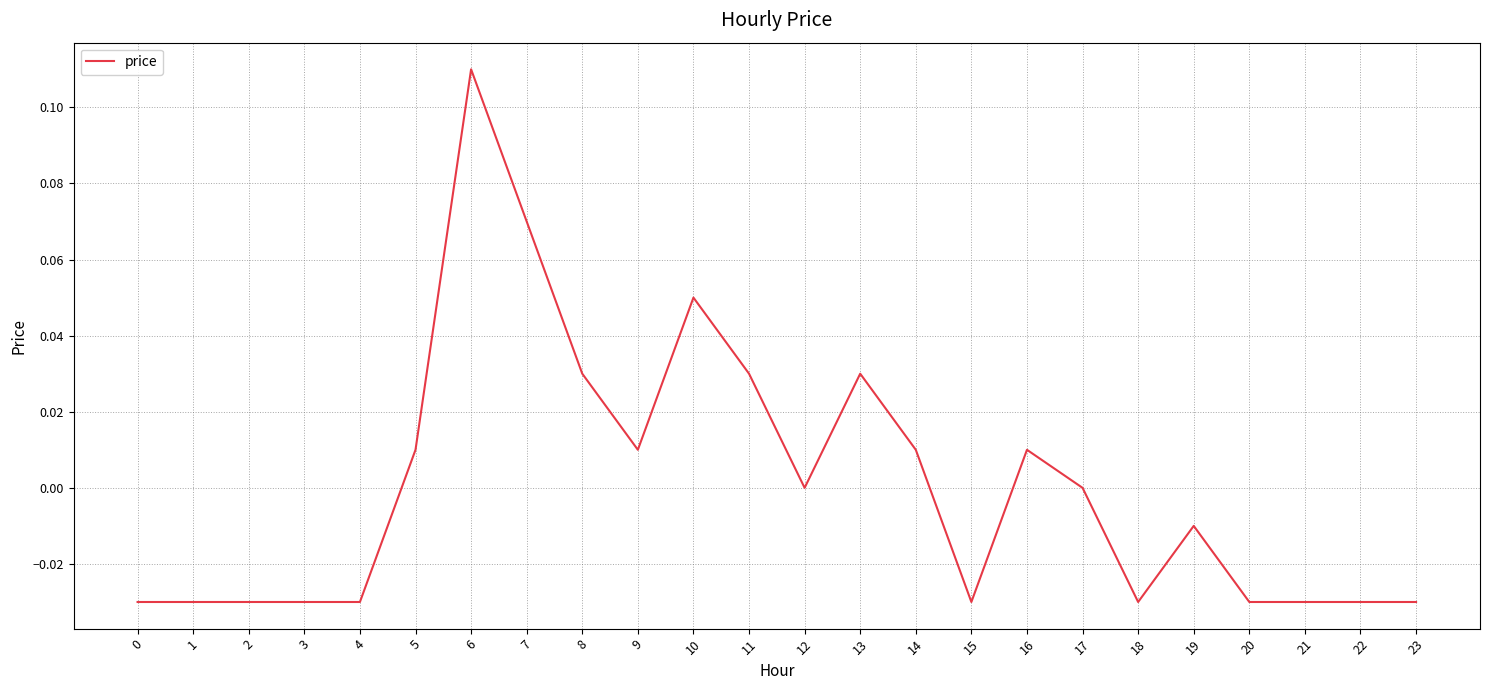

True or false: the data shows 0.0 at 12.

True